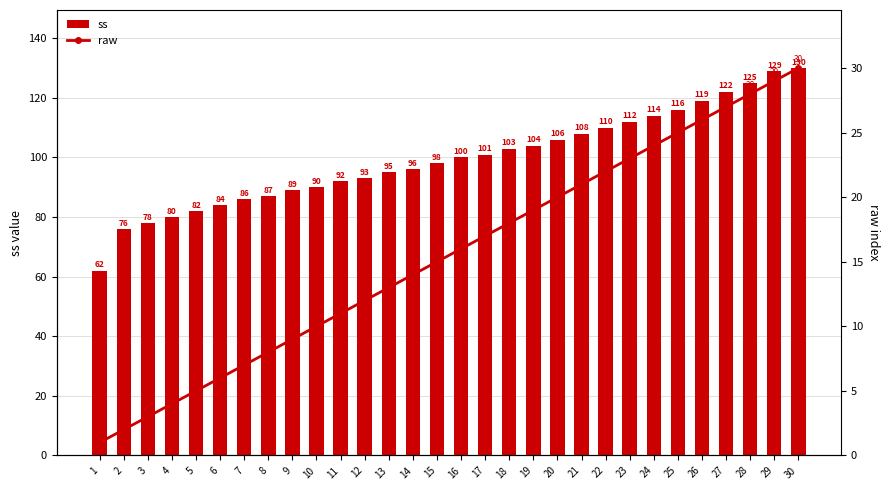

The ss series shows 66 at 30. True or false?

False